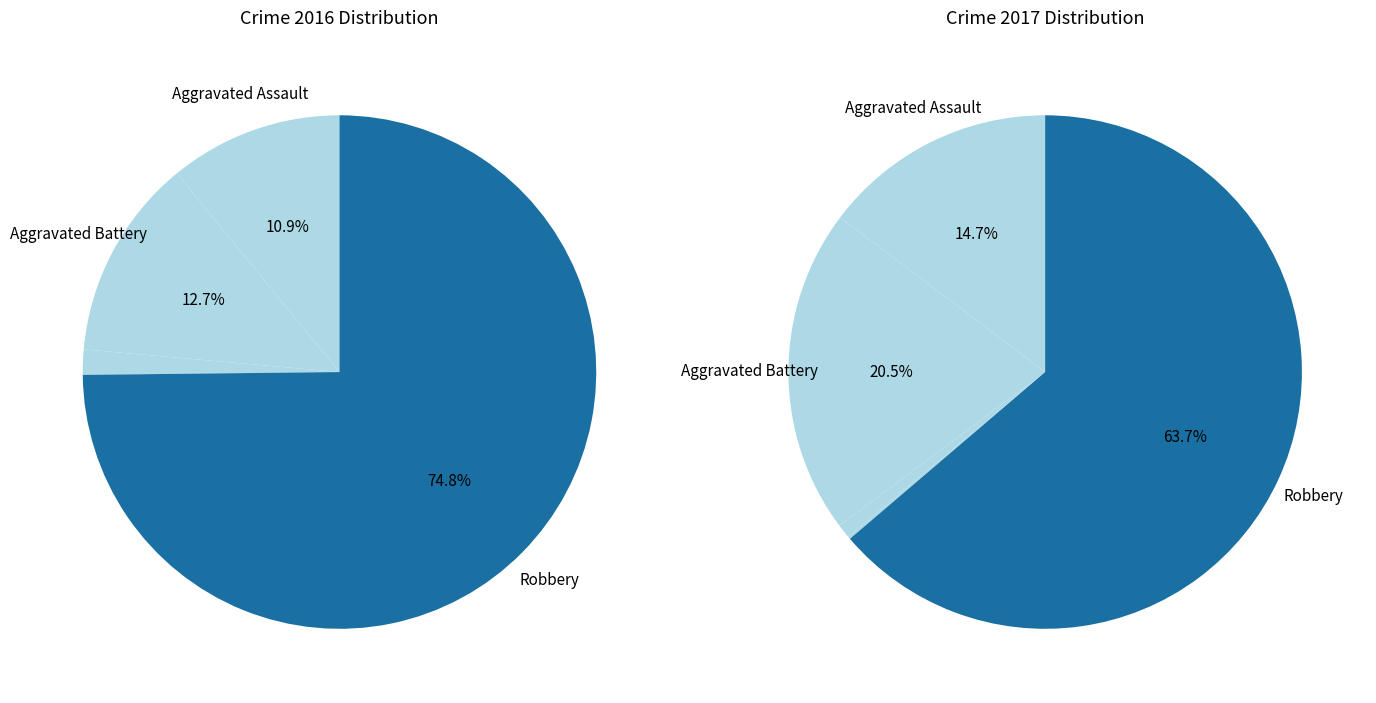

To the nearest percent, what percentage of the pie is values_2017?

20%